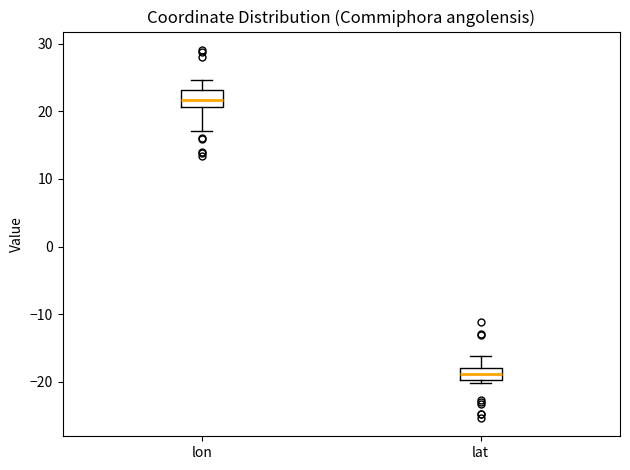

Reading left to right, read every box against the y-axis: the position of its median line, the range the box covers, and the ends of its whiskers. The values are not printed on the chart, so give them approximately, as read against the axis.

lon: median 22, box 21 to 23, whiskers 17 to 25
lat: median -19, box -20 to -18, whiskers -20 (just below the box's lower edge) to -16